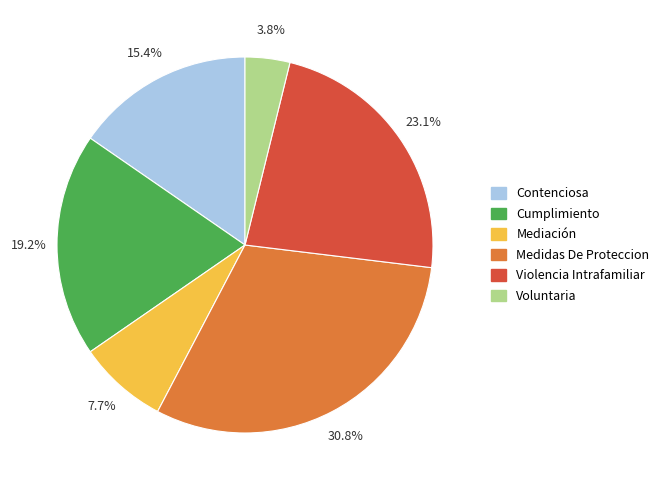

Is Contenciosa the majority of the pie?

No